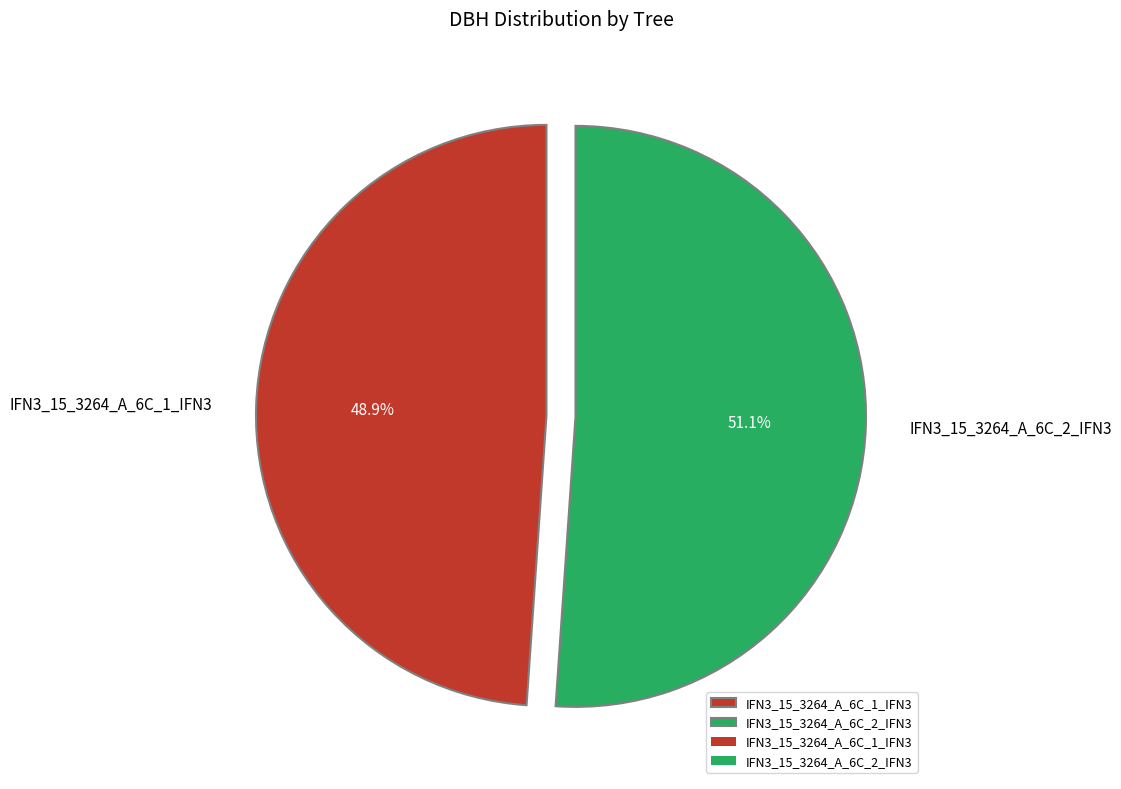

Approximately how many times larger is the value at IFN3_15_3264_A_6C_2_IFN3 compared to IFN3_15_3264_A_6C_1_IFN3?

1.0